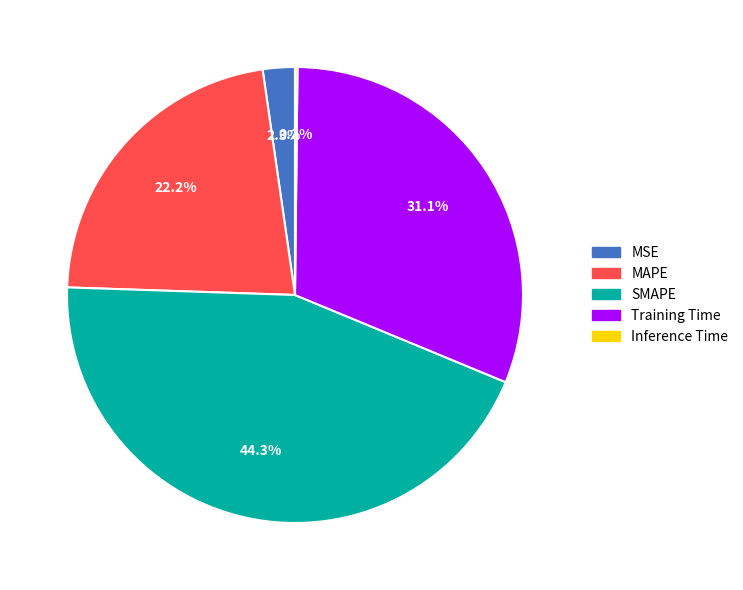

Is the sum of SMAPE and MSE greater than half?

No